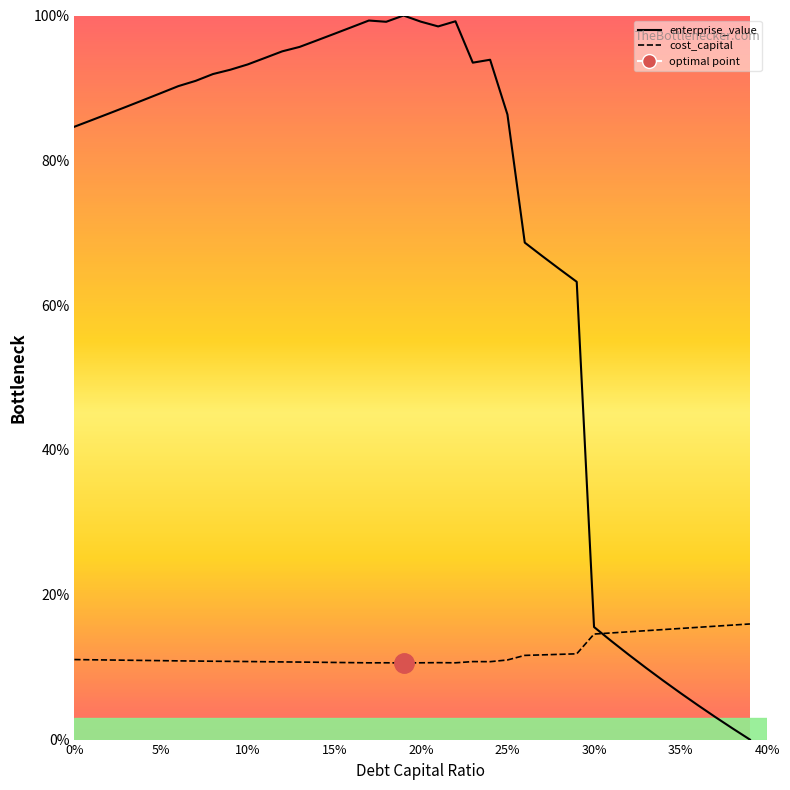

What is the value of the enterprise_value point at the 5th from the left?

88.3